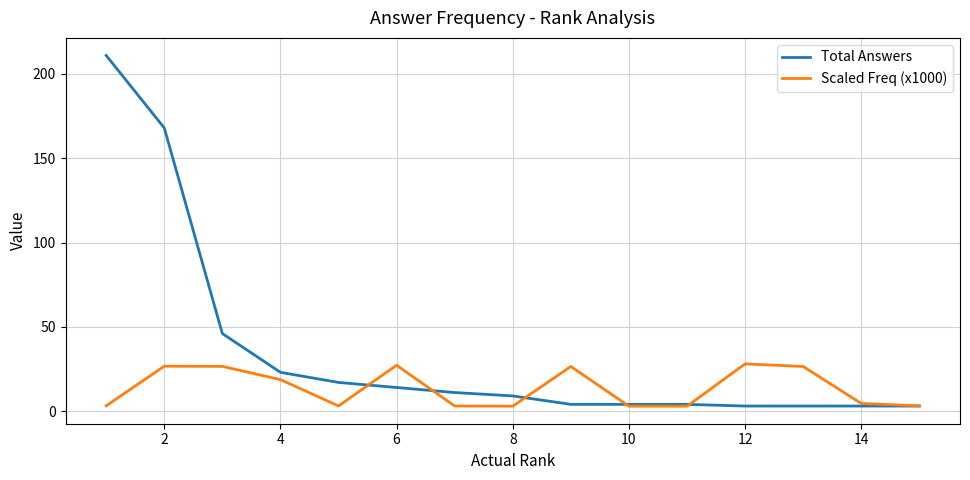

Rank the series by their maximum value, from lowest to highest.

Scaled Freq (x1000), Total Answers